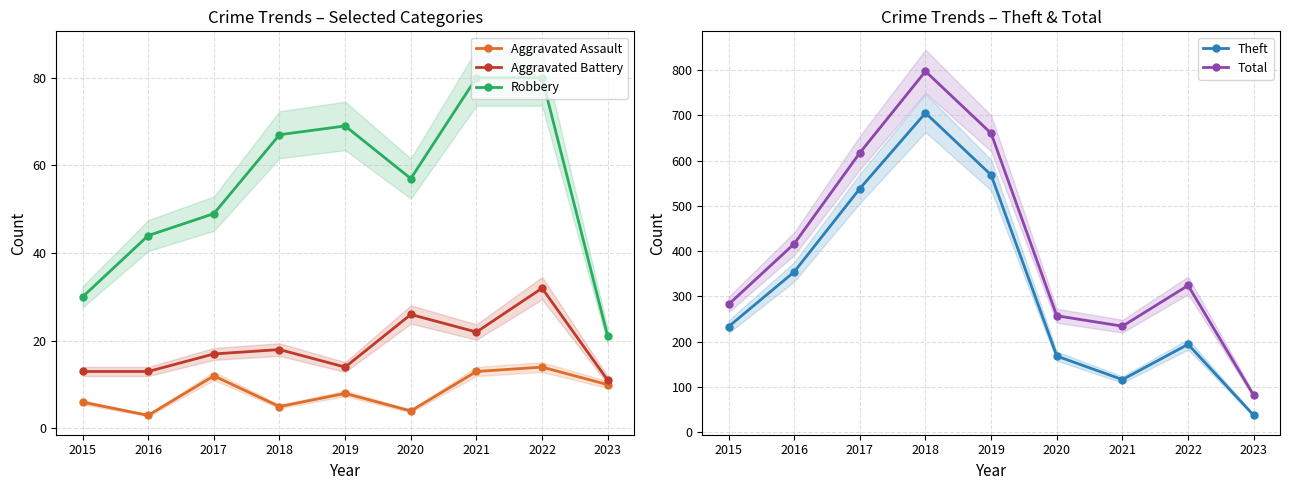

What is the difference between the highest and lowest values at 2022?

310